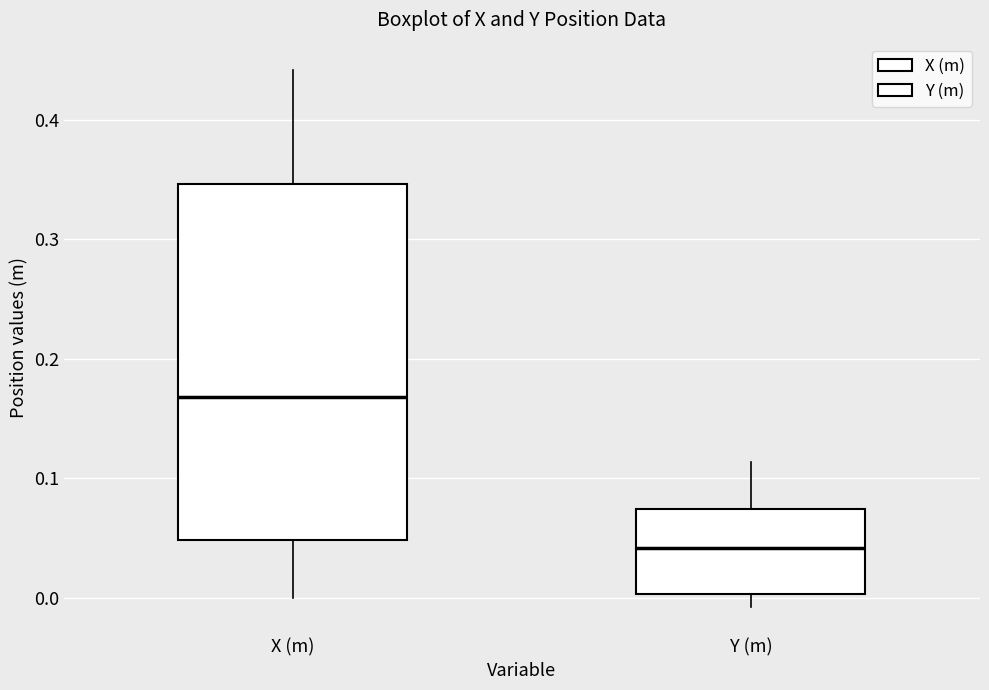

Which box has the lowest median line?

Y (m)